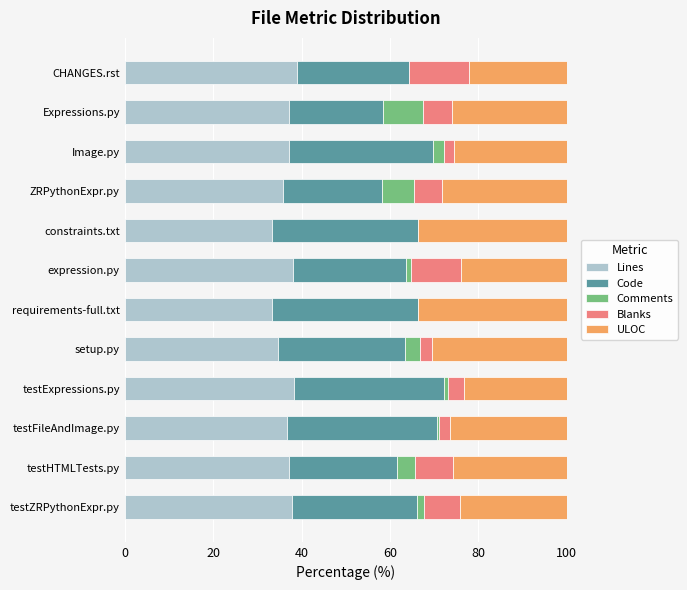

True or false: Lines has a value of 67.0 at CHANGES.rst.

False